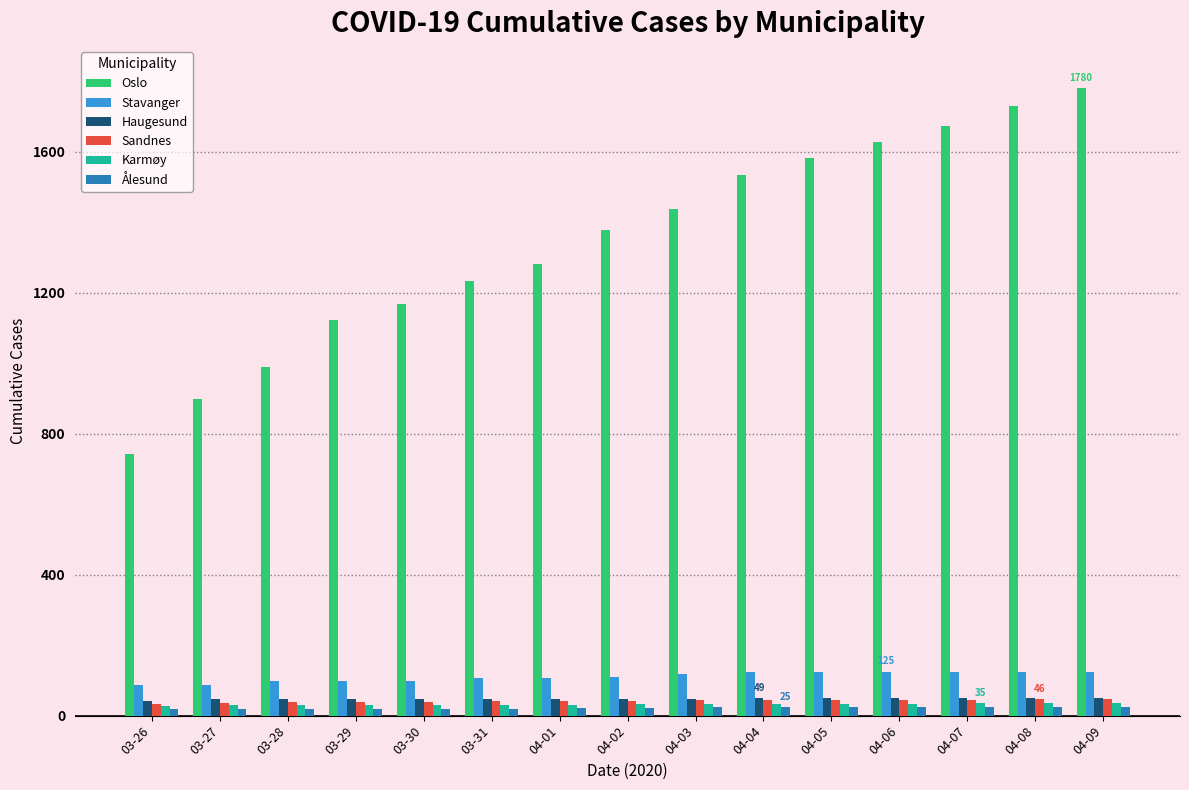

Which series changed the most between 03-31 and 04-09?

Oslo